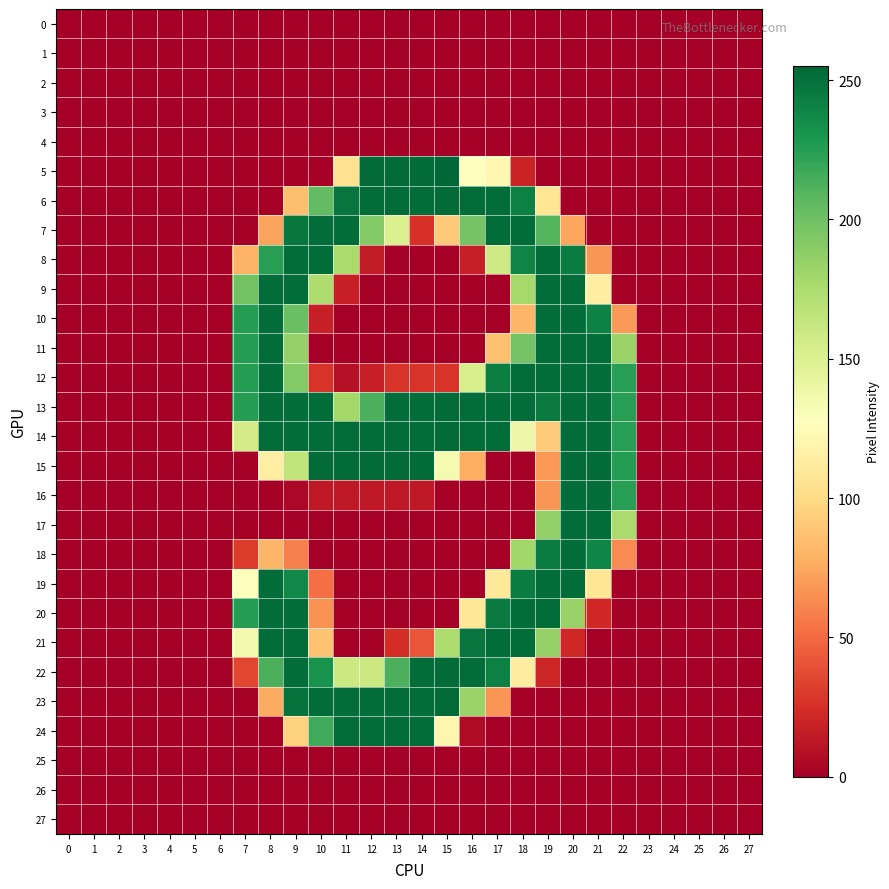

Reading left to right, list all the values displayed in this chart.

0: 0=0	1=0	2=0	3=0	4=0	5=0	6=0	7=0	8=0	9=0	10=0	11=0	12=0	13=0	14=0	15=0	16=0	17=0	18=0	19=0	20=0	21=0	22=0	23=0	24=0	25=0	26=0	27=0
1: 0=0	1=0	2=0	3=0	4=0	5=0	6=0	7=0	8=0	9=0	10=0	11=0	12=0	13=0	14=0	15=0	16=0	17=0	18=0	19=0	20=0	21=0	22=0	23=0	24=0	25=0	26=0	27=0
2: 0=0	1=0	2=0	3=0	4=0	5=0	6=0	7=0	8=0	9=0	10=0	11=0	12=0	13=0	14=0	15=0	16=0	17=0	18=0	19=0	20=0	21=0	22=0	23=0	24=0	25=0	26=0	27=0
3: 0=0	1=0	2=0	3=0	4=0	5=0	6=0	7=0	8=0	9=0	10=0	11=0	12=0	13=0	14=0	15=0	16=0	17=0	18=0	19=0	20=0	21=0	22=0	23=0	24=0	25=0	26=0	27=0
4: 0=0	1=0	2=0	3=0	4=0	5=0	6=0	7=0	8=0	9=0	10=0	11=0	12=0	13=0	14=0	15=0	16=0	17=0	18=0	19=0	20=0	21=0	22=0	23=0	24=0	25=0	26=0	27=0
5: 0=0	1=0	2=0	3=0	4=0	5=0	6=0	7=0	8=0	9=0	10=0	11=104	12=253	13=253	14=253	15=255	16=127	17=121	18=19	19=0	20=0	21=0	22=0	23=0	24=0	25=0	26=0	27=0
6: 0=0	1=0	2=0	3=0	4=0	5=0	6=0	7=0	8=0	9=85	10=205	11=248	12=252	13=252	14=252	15=253	16=252	17=252	18=242	19=107	20=0	21=0	22=0	23=0	24=0	25=0	26=0	27=0
7: 0=0	1=0	2=0	3=0	4=0	5=0	6=0	7=0	8=73	9=247	10=252	11=252	12=192	13=151	14=26	15=90	16=198	17=252	18=252	19=210	20=74	21=0	22=0	23=0	24=0	25=0	26=0	27=0
8: 0=0	1=0	2=0	3=0	4=0	5=0	6=0	7=80	8=225	9=252	10=252	11=176	12=15	13=0	14=0	15=0	16=17	17=158	18=240	19=252	20=244	21=67	22=0	23=0	24=0	25=0	26=0	27=0
9: 0=0	1=0	2=0	3=0	4=0	5=0	6=0	7=199	8=252	9=252	10=174	11=17	12=0	13=0	14=0	15=0	16=0	17=0	18=178	19=252	20=252	21=115	22=0	23=0	24=0	25=0	26=0	27=0
10: 0=0	1=0	2=0	3=0	4=0	5=0	6=0	7=226	8=252	9=202	10=17	11=0	12=0	13=0	14=0	15=0	16=0	17=0	18=81	19=252	20=252	21=241	22=69	23=0	24=0	25=0	26=0	27=0
11: 0=0	1=0	2=0	3=0	4=0	5=0	6=0	7=226	8=252	9=185	10=0	11=0	12=0	13=0	14=0	15=0	16=0	17=86	18=198	19=252	20=252	21=252	22=183	23=0	24=0	25=0	26=0	27=0
12: 0=0	1=0	2=0	3=0	4=0	5=0	6=0	7=226	8=252	9=192	10=27	11=9	12=17	13=27	14=27	15=27	16=153	17=243	18=252	19=252	20=252	21=252	22=225	23=0	24=0	25=0	26=0	27=0
13: 0=0	1=0	2=0	3=0	4=0	5=0	6=0	7=226	8=252	9=252	10=252	11=179	12=213	13=252	14=252	15=253	16=252	17=252	18=252	19=245	20=252	21=252	22=225	23=0	24=0	25=0	26=0	27=0
14: 0=0	1=0	2=0	3=0	4=0	5=0	6=0	7=156	8=252	9=252	10=252	11=252	12=252	13=252	14=252	15=253	16=252	17=252	18=139	19=92	20=252	21=252	22=225	23=0	24=0	25=0	26=0	27=0
15: 0=0	1=0	2=0	3=0	4=0	5=0	6=0	7=0	8=114	9=165	10=253	11=253	12=253	13=253	14=253	15=134	16=77	17=0	18=0	19=68	20=253	21=253	22=226	23=0	24=0	25=0	26=0	27=0
16: 0=0	1=0	2=0	3=0	4=0	5=0	6=0	7=0	8=0	9=4	10=13	11=13	12=13	13=13	14=13	15=0	16=0	17=0	18=0	19=67	20=252	21=252	22=225	23=0	24=0	25=0	26=0	27=0
17: 0=0	1=0	2=0	3=0	4=0	5=0	6=0	7=0	8=0	9=0	10=0	11=0	12=0	13=0	14=0	15=0	16=0	17=0	18=0	19=186	20=252	21=252	22=176	23=0	24=0	25=0	26=0	27=0
18: 0=0	1=0	2=0	3=0	4=0	5=0	6=0	7=30	8=81	9=59	10=0	11=0	12=0	13=0	14=0	15=0	16=0	17=0	18=180	19=244	20=252	21=239	22=63	23=0	24=0	25=0	26=0	27=0
19: 0=0	1=0	2=0	3=0	4=0	5=0	6=0	7=128	8=252	9=238	10=52	11=0	12=0	13=0	14=0	15=0	16=0	17=110	18=244	19=252	20=252	21=107	22=0	23=0	24=0	25=0	26=0	27=0
20: 0=0	1=0	2=0	3=0	4=0	5=0	6=0	7=226	8=252	9=252	10=66	11=0	12=0	13=0	14=0	15=0	16=108	17=245	18=252	19=252	20=184	21=21	22=0	23=0	24=0	25=0	26=0	27=0
21: 0=0	1=0	2=0	3=0	4=0	5=0	6=0	7=135	8=252	9=252	10=87	11=0	12=0	13=24	14=41	15=174	16=248	17=252	18=252	19=185	20=21	21=0	22=0	23=0	24=0	25=0	26=0	27=0
22: 0=0	1=0	2=0	3=0	4=0	5=0	6=0	7=35	8=213	9=252	10=232	11=160	12=160	13=213	14=252	15=253	16=252	17=242	18=113	19=20	20=0	21=0	22=0	23=0	24=0	25=0	26=0	27=0
23: 0=0	1=0	2=0	3=0	4=0	5=0	6=0	7=0	8=76	9=249	10=252	11=252	12=252	13=252	14=252	15=253	16=183	17=67	18=0	19=0	20=0	21=0	22=0	23=0	24=0	25=0	26=0	27=0
24: 0=0	1=0	2=0	3=0	4=0	5=0	6=0	7=0	8=0	9=95	10=217	11=252	12=252	13=252	14=252	15=120	16=6	17=0	18=0	19=0	20=0	21=0	22=0	23=0	24=0	25=0	26=0	27=0
25: 0=0	1=0	2=0	3=0	4=0	5=0	6=0	7=0	8=0	9=0	10=0	11=0	12=0	13=0	14=0	15=0	16=0	17=0	18=0	19=0	20=0	21=0	22=0	23=0	24=0	25=0	26=0	27=0
26: 0=0	1=0	2=0	3=0	4=0	5=0	6=0	7=0	8=0	9=0	10=0	11=0	12=0	13=0	14=0	15=0	16=0	17=0	18=0	19=0	20=0	21=0	22=0	23=0	24=0	25=0	26=0	27=0
27: 0=0	1=0	2=0	3=0	4=0	5=0	6=0	7=0	8=0	9=0	10=0	11=0	12=0	13=0	14=0	15=0	16=0	17=0	18=0	19=0	20=0	21=0	22=0	23=0	24=0	25=0	26=0	27=0